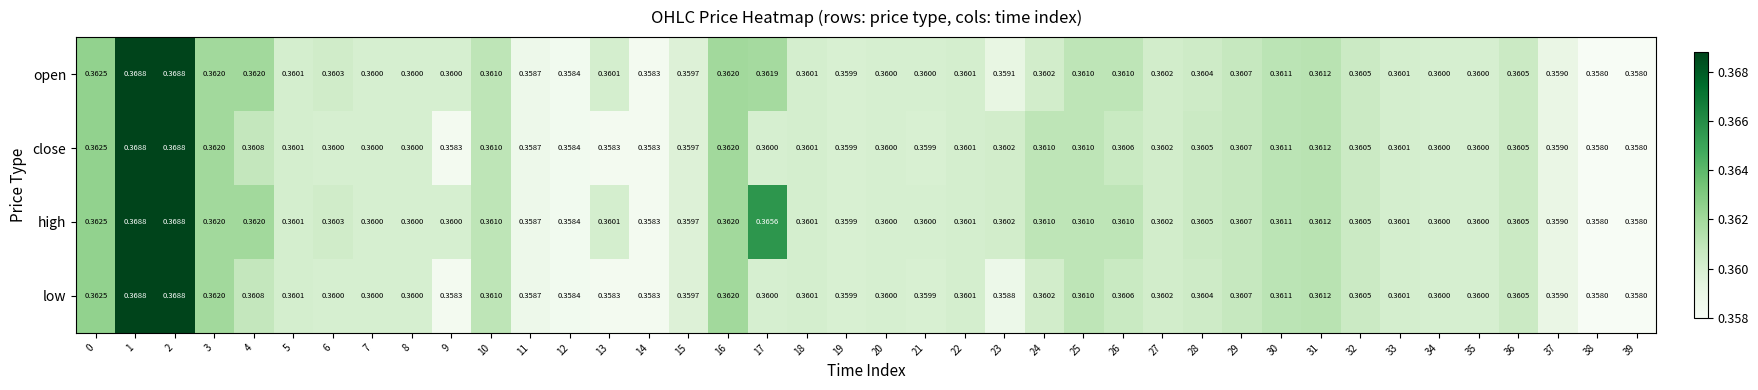

Is the value of high at 33 greater than the value of open at 38?

Yes